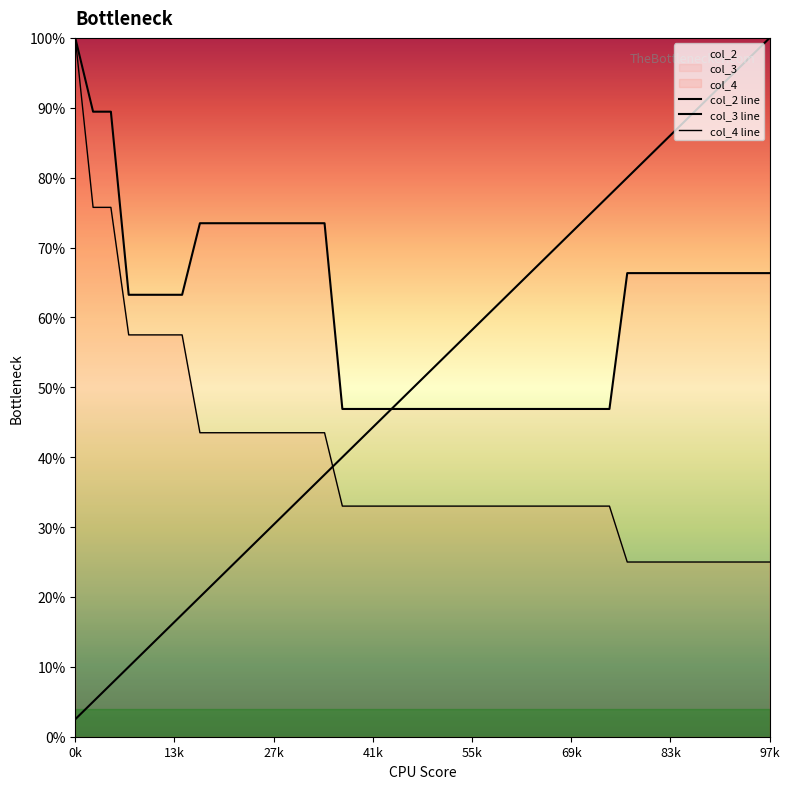

What is the label of the 4th point from the right?

36